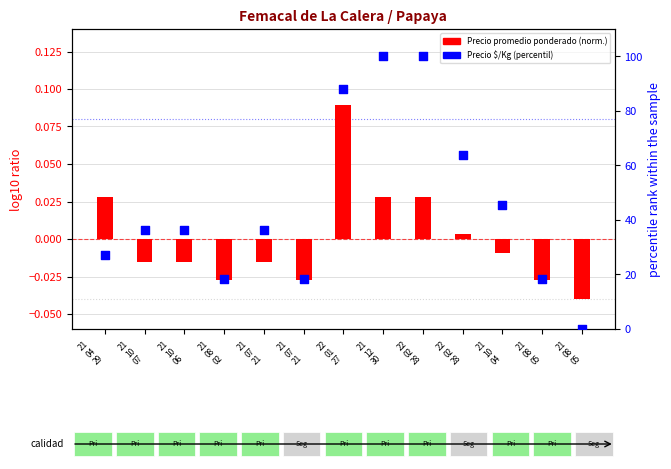

Which series has the widest spread of Y values?

Precio $/Kg (percentil)